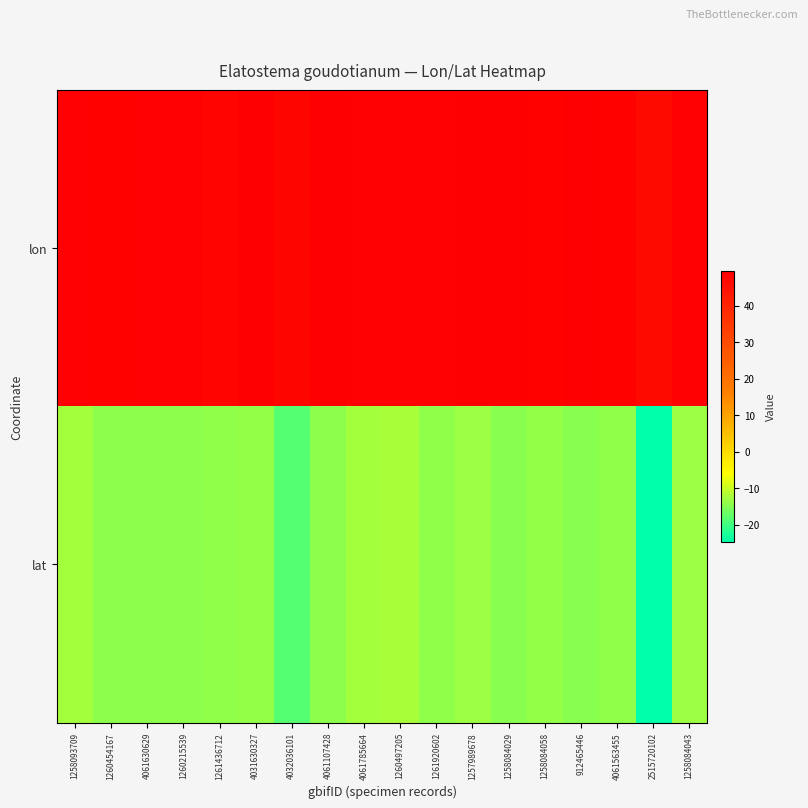

Reading left to right, extract all data points from this chart.

lon: 1258093709=49.2	1260454167=48.9	4061630629=49.3	1260215539=49.1	1261436712=48.4	4031630327=49.4	4032036101=48.0	4061107428=49.5	4061785664=49.2	1260497205=49.1	1261920602=49.1	1257989678=49.5	1258084029=49.6	1258084058=49.0	912465446=49.5	4061563455=49.0	2515720102=46.8	1258084043=49.1
lat: 1258093709=-12.5	1260454167=-14.3	4061630629=-14.3	1260215539=-14.2	1261436712=-14.1	4031630327=-13.7	4032036101=-18.5	4061107428=-14.3	4061785664=-12.6	1260497205=-12.3	1261920602=-14.2	1257989678=-13.2	1258084029=-14.5	1258084058=-13.8	912465446=-14.8	4061563455=-14.2	2515720102=-24.6	1258084043=-13.1